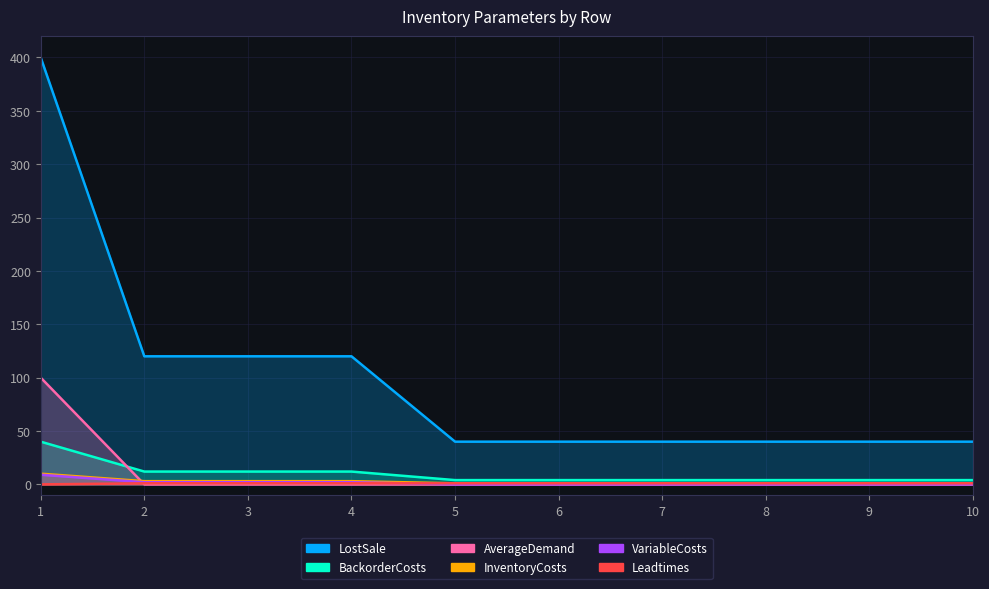

What is the value of the BackorderCosts point at the 1st from the left?

40